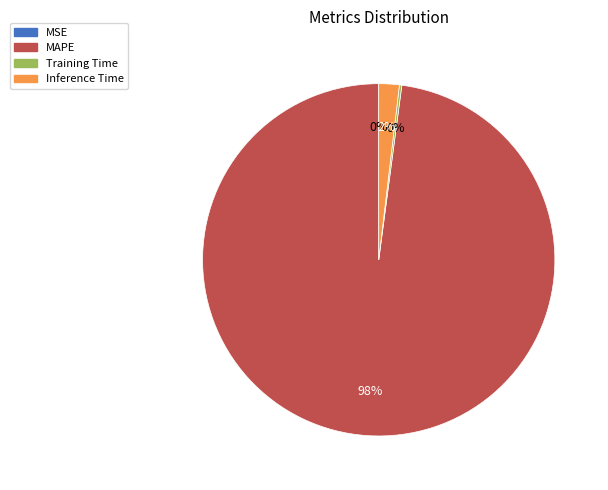

What is the largest slice in the pie chart?

MAPE